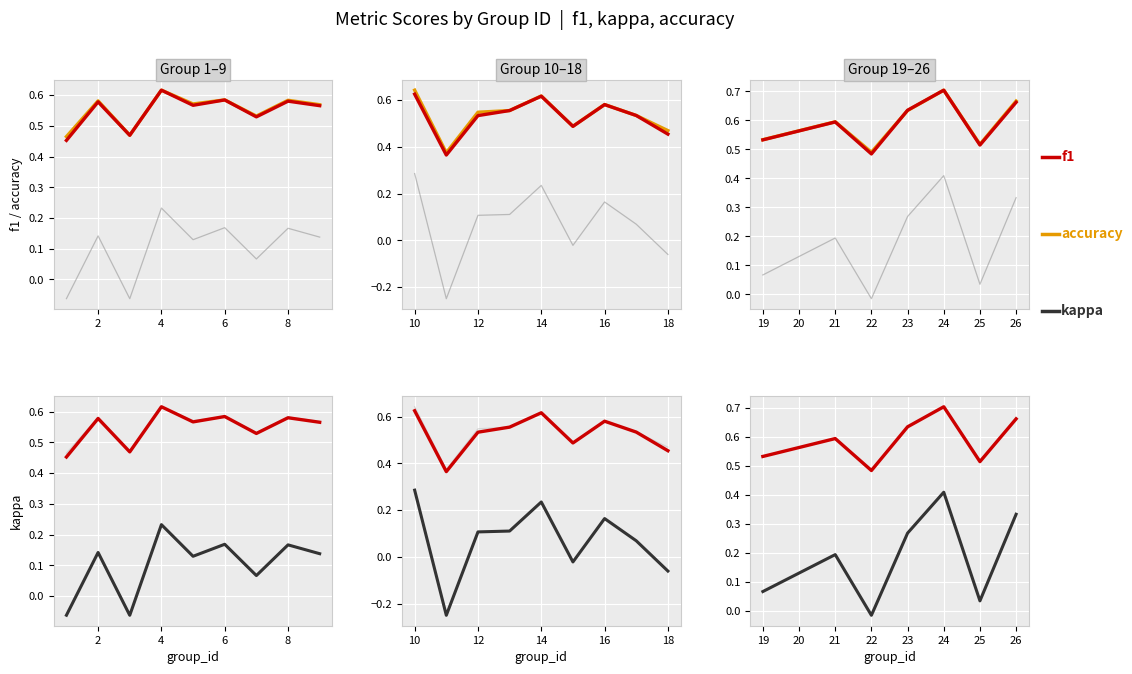

What is the maximum value shown in the chart?

0.7